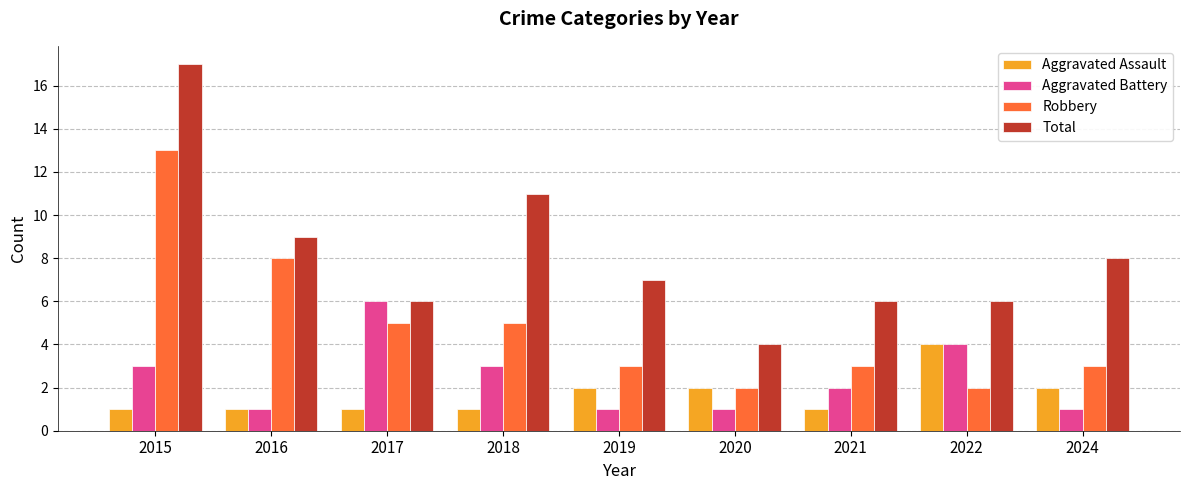

What is the total value across all series at 2019?

13